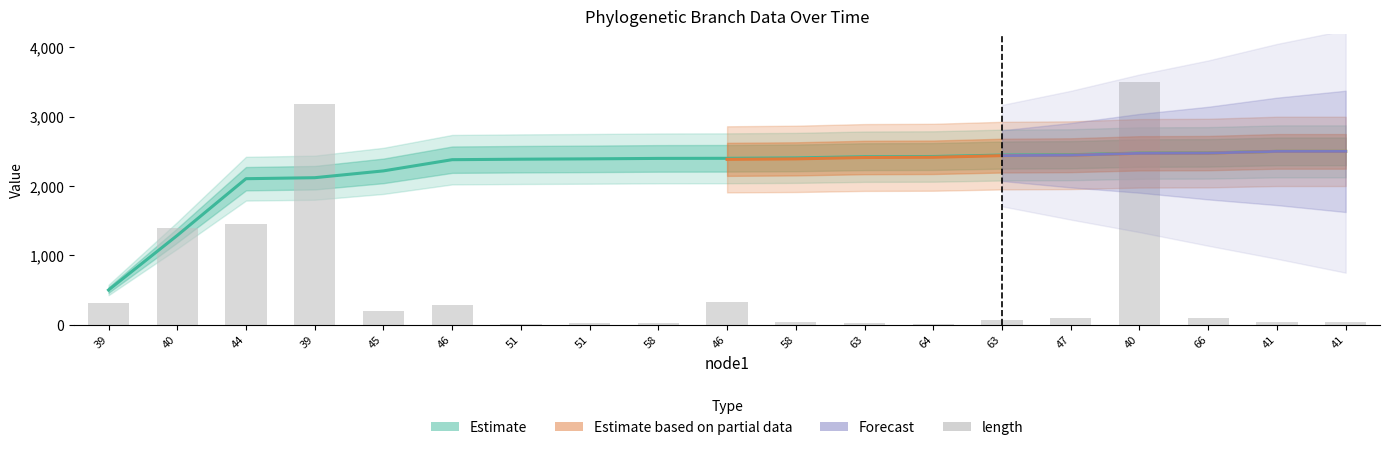

Which label corresponds to the largest value in the chart?

40